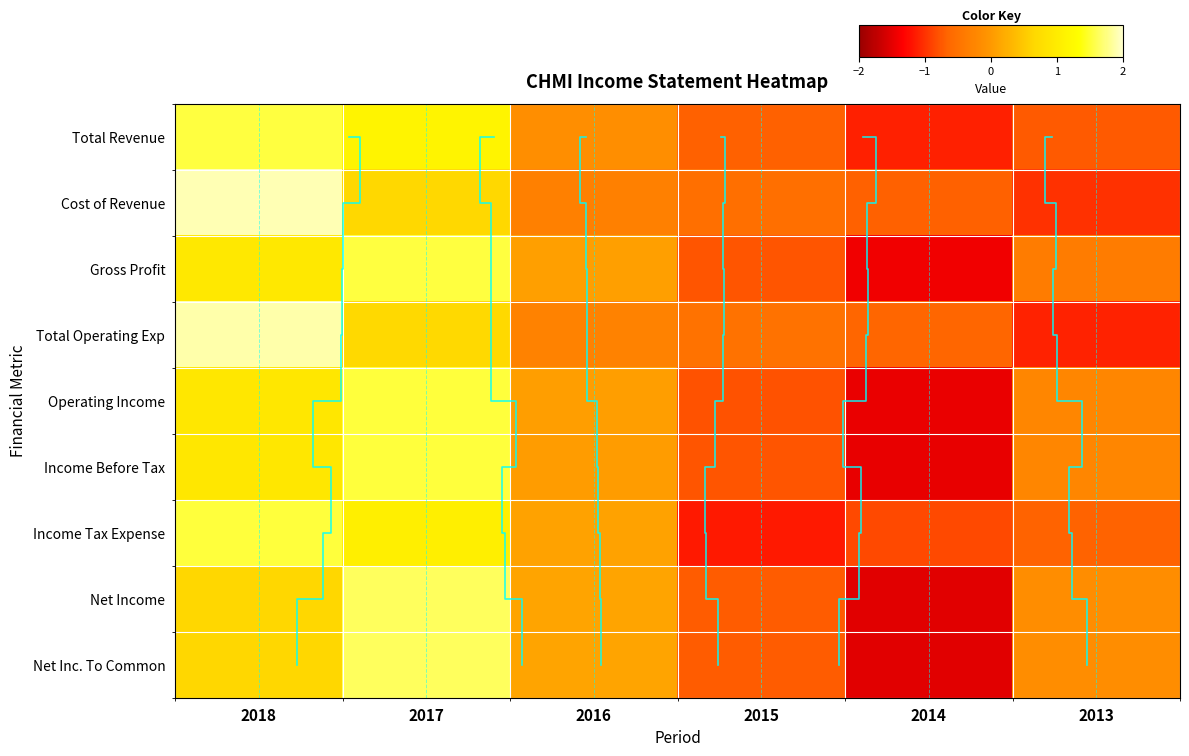

What is the sum of the Cost of Revenue values at 2018 and 2014?

1.2